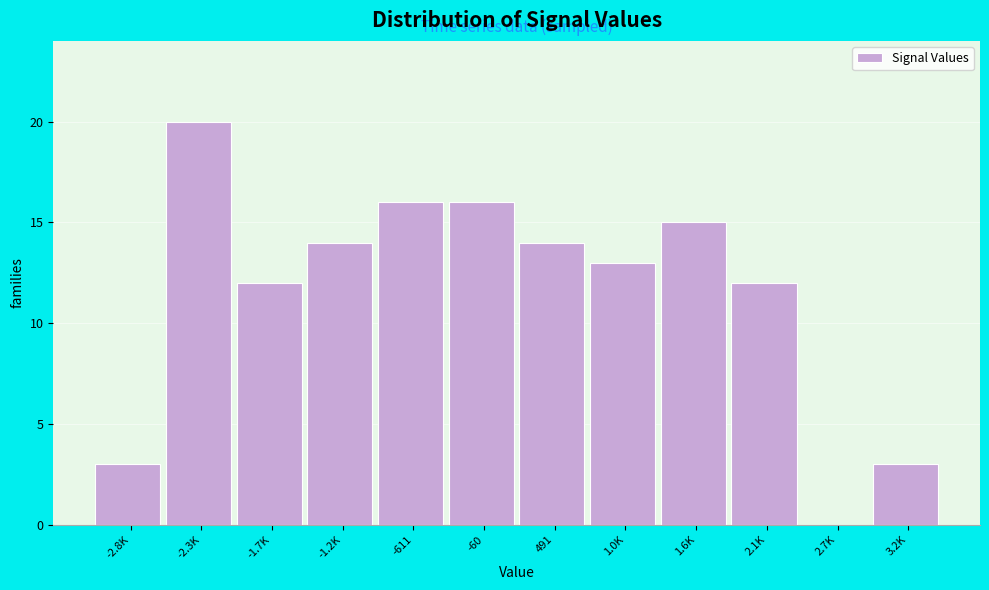

Reading left to right, transcribe all the data shown in this chart.

-2.8K=3	-2.3K=20	-1.7K=12	-1.2K=14	-611=16	-60=16	491=14	1.0K=13	1.6K=15	2.1K=12	2.7K=0	3.2K=3